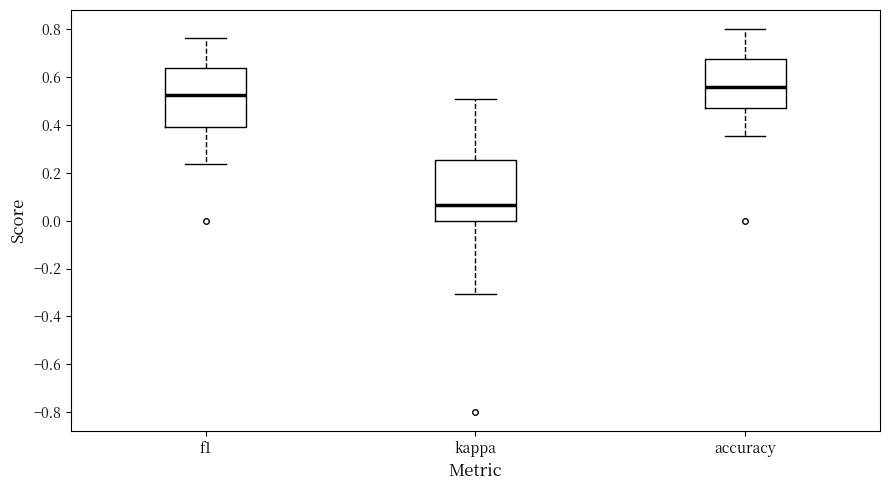

Which box's median line is the highest?

accuracy